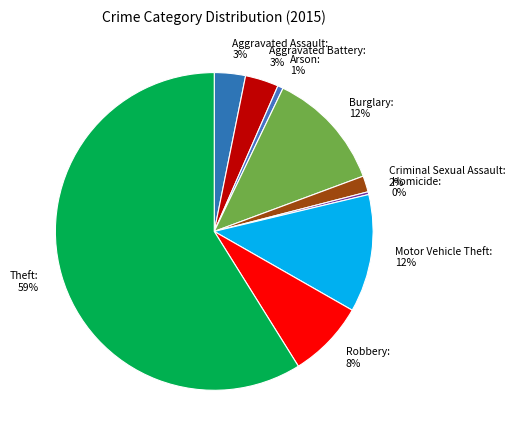

Which has a higher value, Theft or Criminal Sexual Assault?

Theft